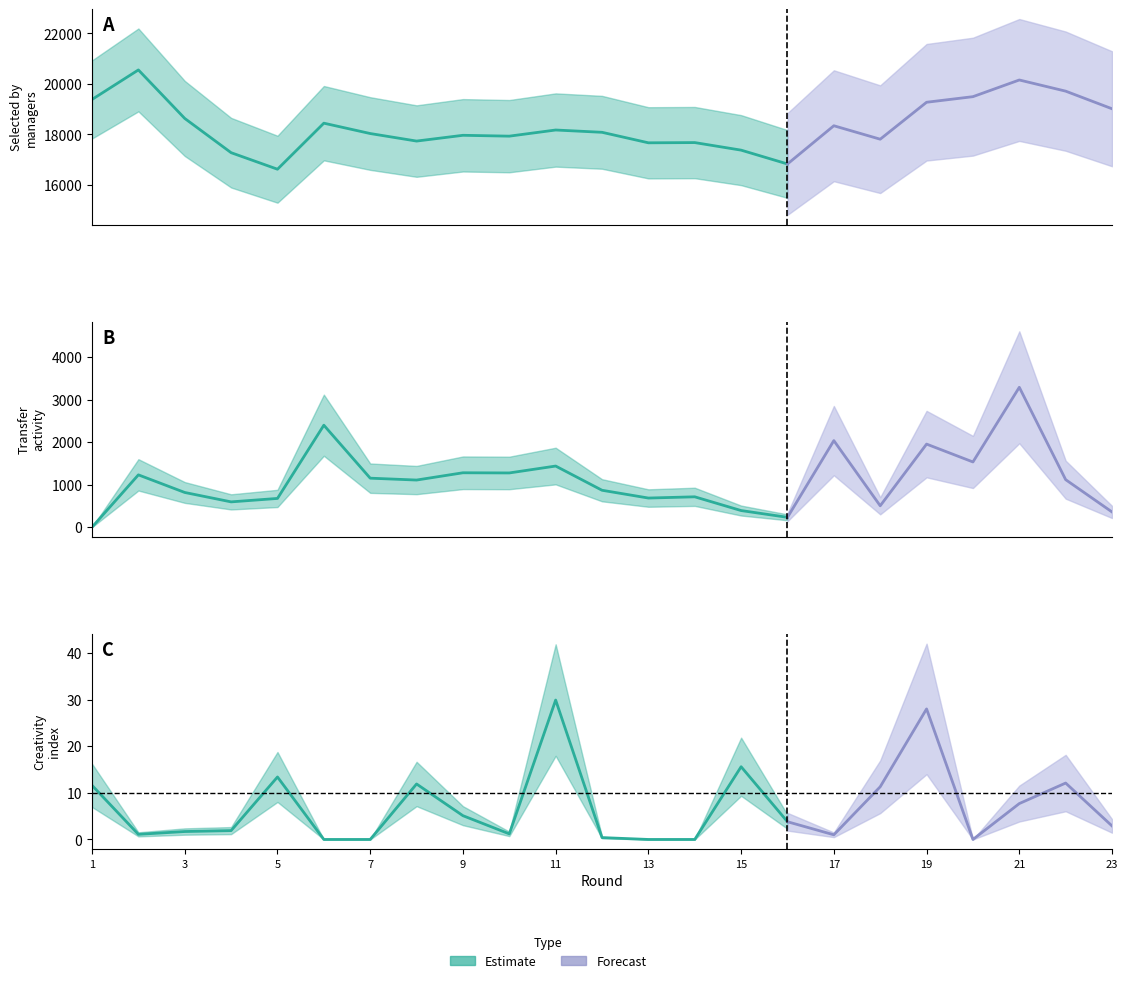

Is this an area chart (filled region under the line)?

No